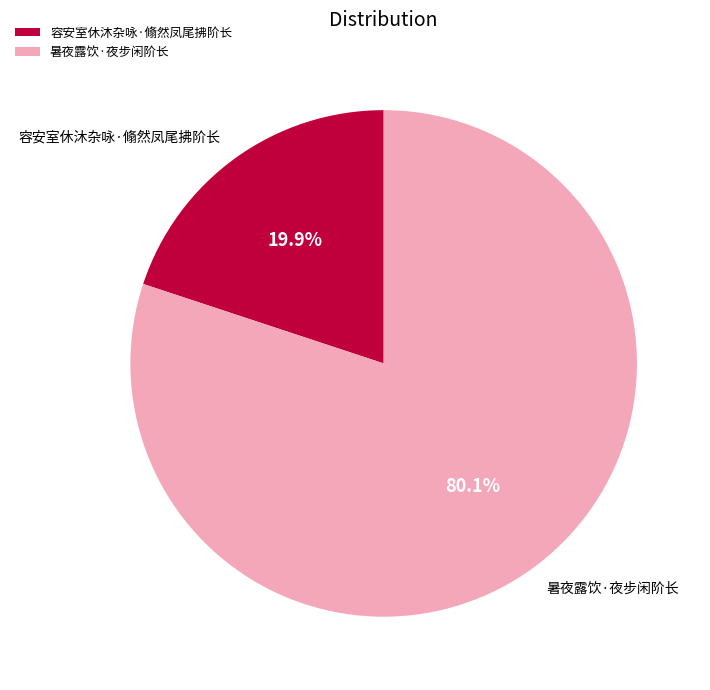

Is it true that 暑夜露饮·夜步闲阶长 is 74% of the pie?

False